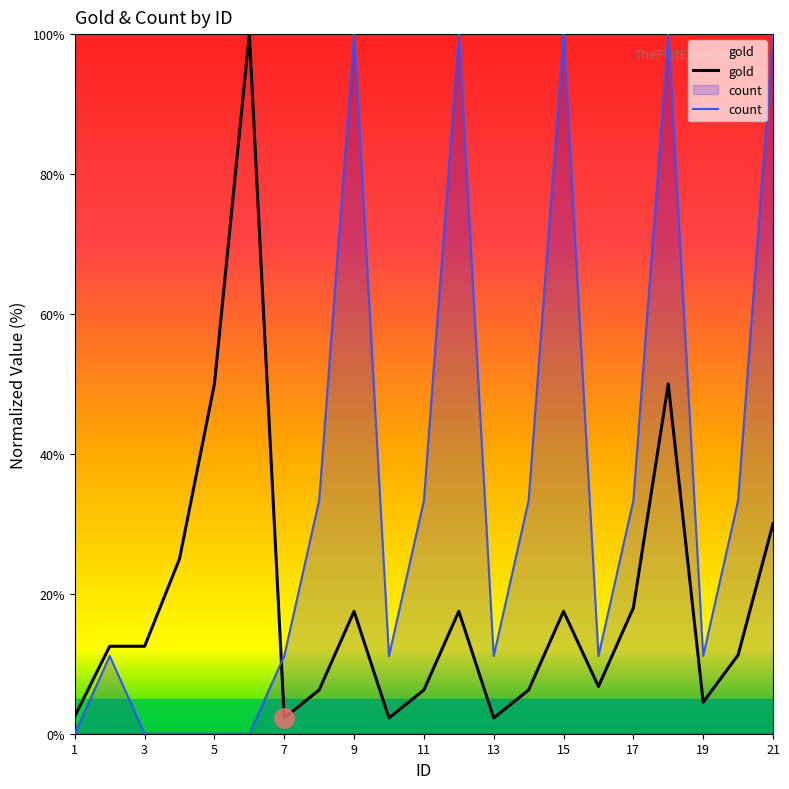

Which category has the highest value across all series?

6